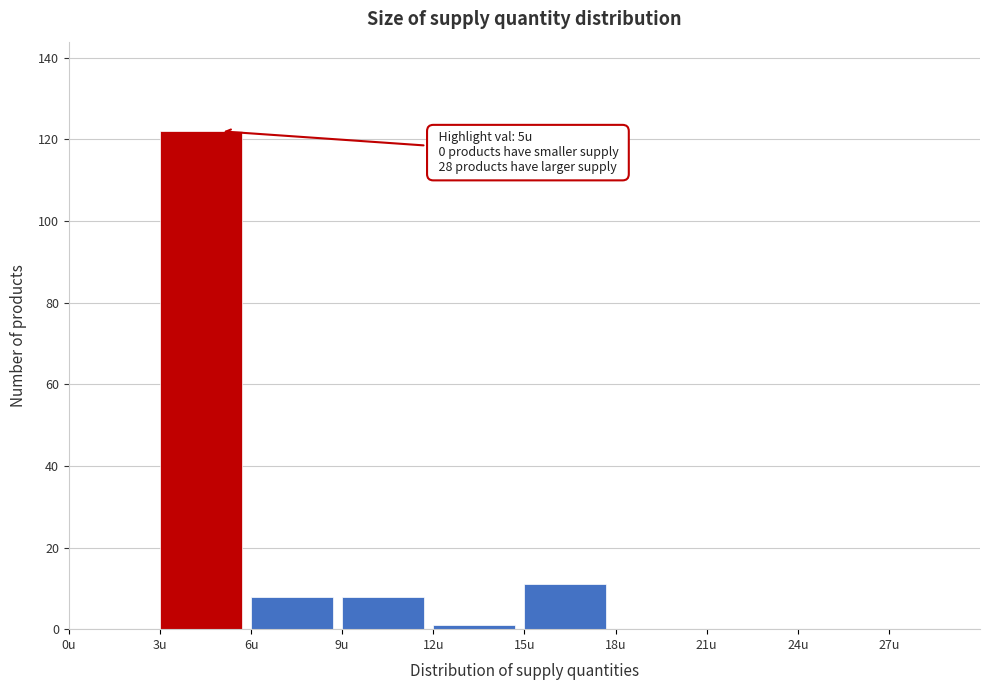

Over which range of the x-axis is the bar tallest?

3 to 6